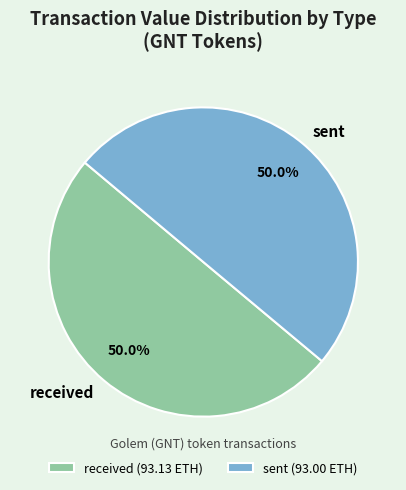

True or false: received accounts for 43% of the total.

False